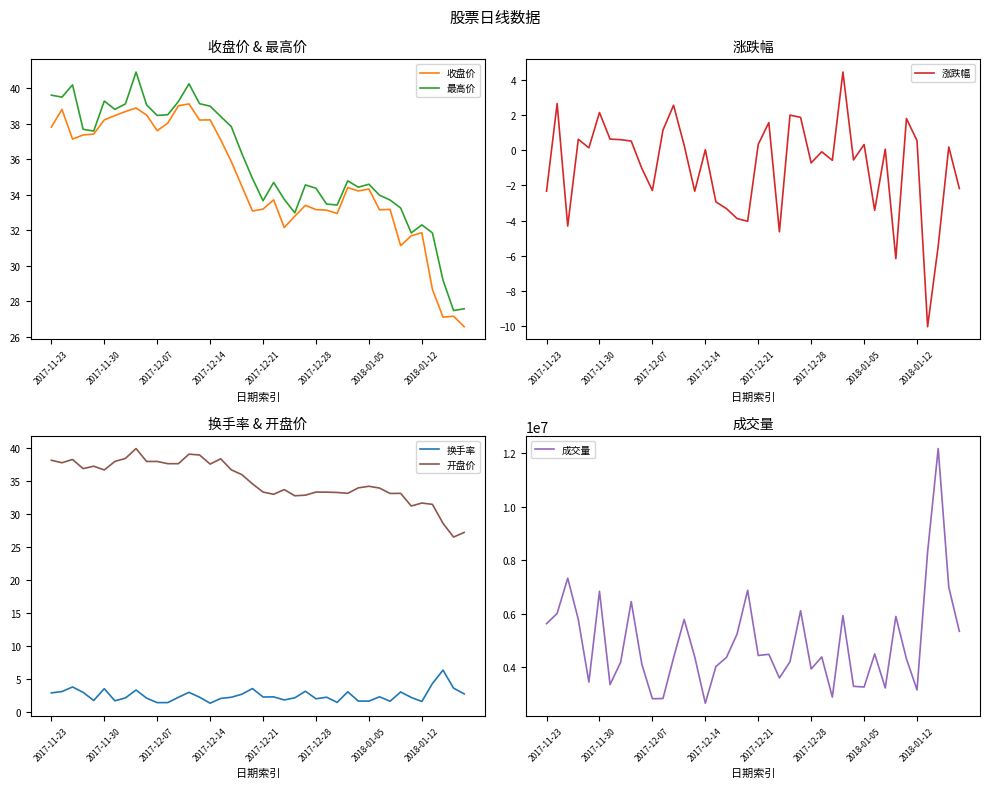

Reading left to right, what are all the values shown in this chart?

收盘价: 37.8	38.8	37.1	37.4	37.4	38.2	38.5	38.7	38.9	38.5	37.6	38.0	39.0	39.1	38.2	38.2	37.1	35.9	34.5	33.1	33.2	33.7	32.1	32.8	33.4	33.2	33.1	32.9	34.4	34.2	34.3	33.1	33.2	31.1	31.7	31.9	28.7	27.1	27.2	26.6
最高价: 39.6	39.5	40.2	37.7	37.6	39.3	38.8	39.1	40.9	39.0	38.5	38.5	39.2	40.2	39.1	39.0	38.4	37.8	36.3	34.9	33.7	34.7	33.7	33.0	34.5	34.4	33.5	33.4	34.8	34.4	34.6	34.0	33.7	33.2	31.9	32.3	31.9	29.2	27.5	27.6
涨跌幅: -2.3	2.6	-4.3	0.6	0.1	2.1	0.6	0.6	0.5	-1.0	-2.3	1.1	2.6	0.3	-2.3	0.0	-2.9	-3.3	-3.9	-4.0	0.3	1.6	-4.6	2.0	1.9	-0.7	-0.1	-0.6	4.4	-0.6	0.3	-3.4	0.1	-6.2	1.8	0.5	-10.0	-5.4	0.2	-2.2
换手率: 3.0	3.2	3.8	3.0	1.8	3.6	1.8	2.2	3.4	2.2	1.5	1.5	2.3	3.0	2.3	1.4	2.1	2.3	2.7	3.6	2.3	2.3	1.9	2.2	3.2	2.1	2.3	1.5	3.1	1.7	1.7	2.4	1.7	3.1	2.3	1.6	4.4	6.4	3.7	2.8
开盘价: 38.2	37.8	38.3	36.9	37.3	36.7	38.0	38.5	40.0	38.0	38.0	37.7	37.7	39.1	39.0	37.6	38.4	36.7	36.0	34.6	33.4	33.0	33.7	32.8	32.9	33.4	33.4	33.3	33.2	34.0	34.2	34.0	33.1	33.2	31.2	31.7	31.5	28.6	26.6	27.2
成交量: 5622179.0	6006741.0	7328064.0	5779521.0	3434200.0	6835110.0	3340441.0	4176926.0	6451041.0	4104831.0	2809811.0	2818056.0	4344255.0	5780027.0	4380320.0	2642000.0	4016486.0	4360400.0	5235553.0	6874751.0	4429862.0	4474728.0	3588050.0	4195820.0	6107148.0	3923762.0	4376902.0	2872763.0	5924404.0	3274758.0	3248668.0	4489564.0	3213995.0	5893975.0	4307230.0	3139480.0	8308386.0	12183331.0	6987915.0	5335466.0